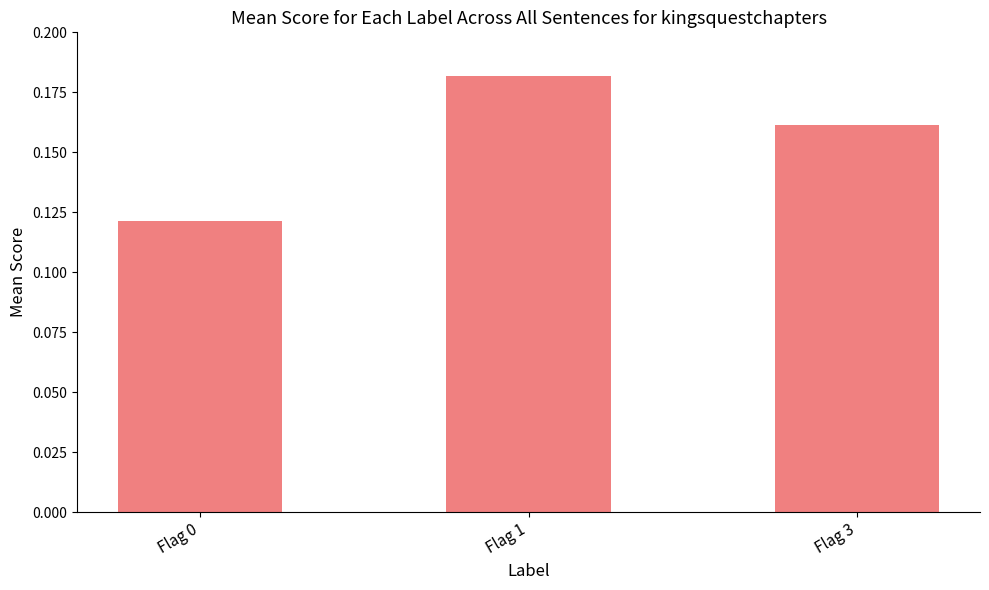

True or false: the data shows 0.3 at Flag 1.

False